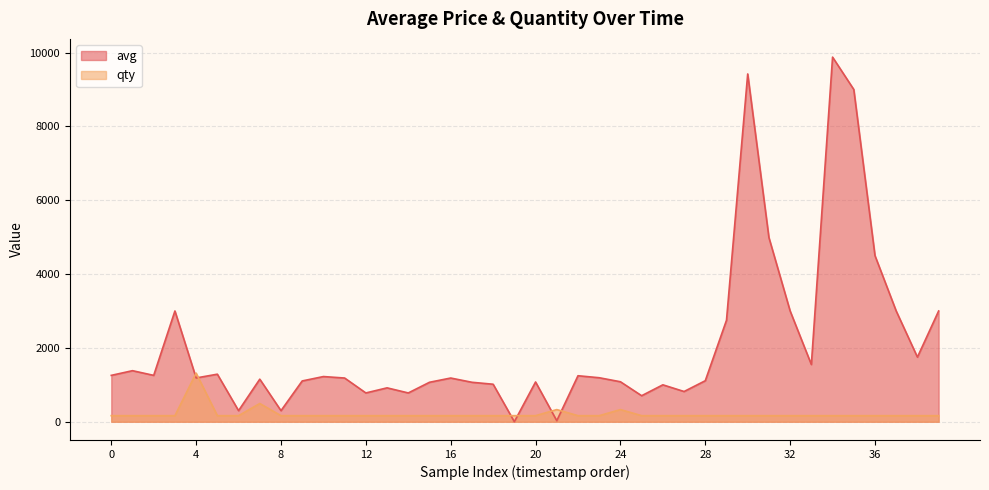

At which label does avg reach its peak?

34